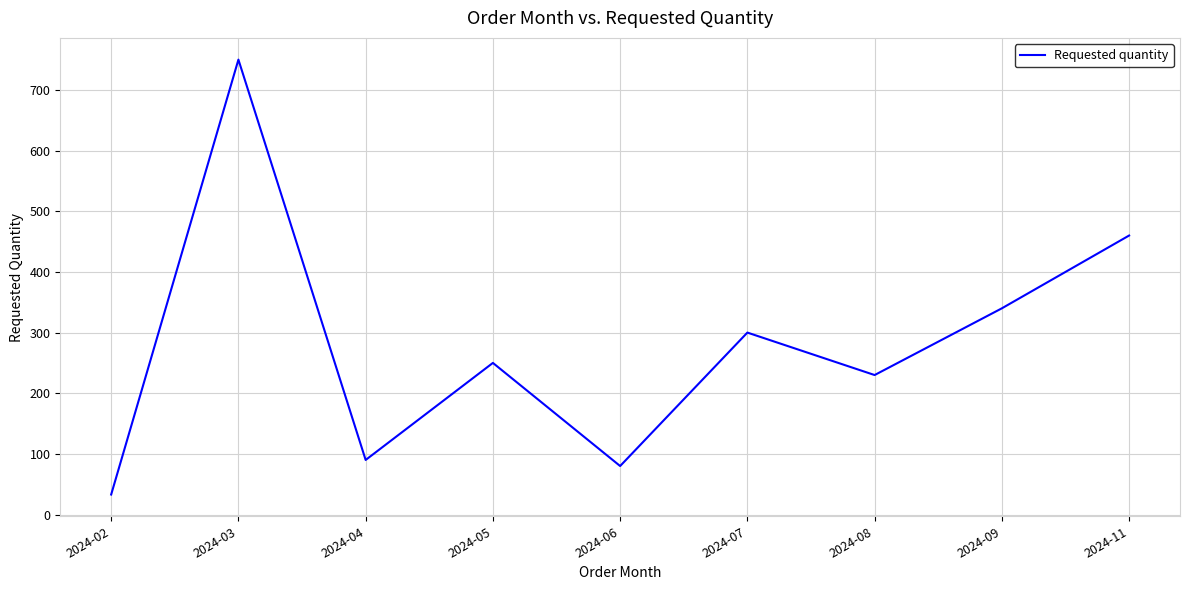

Does the chart display data point markers on the line(s)?

No